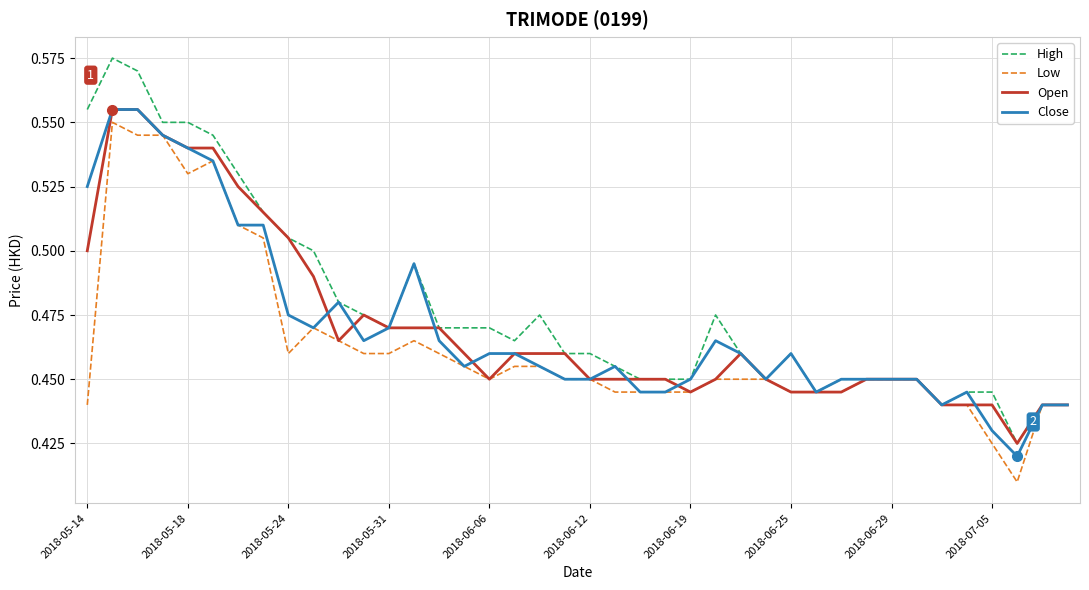

Which series has the largest total across all categories?

High